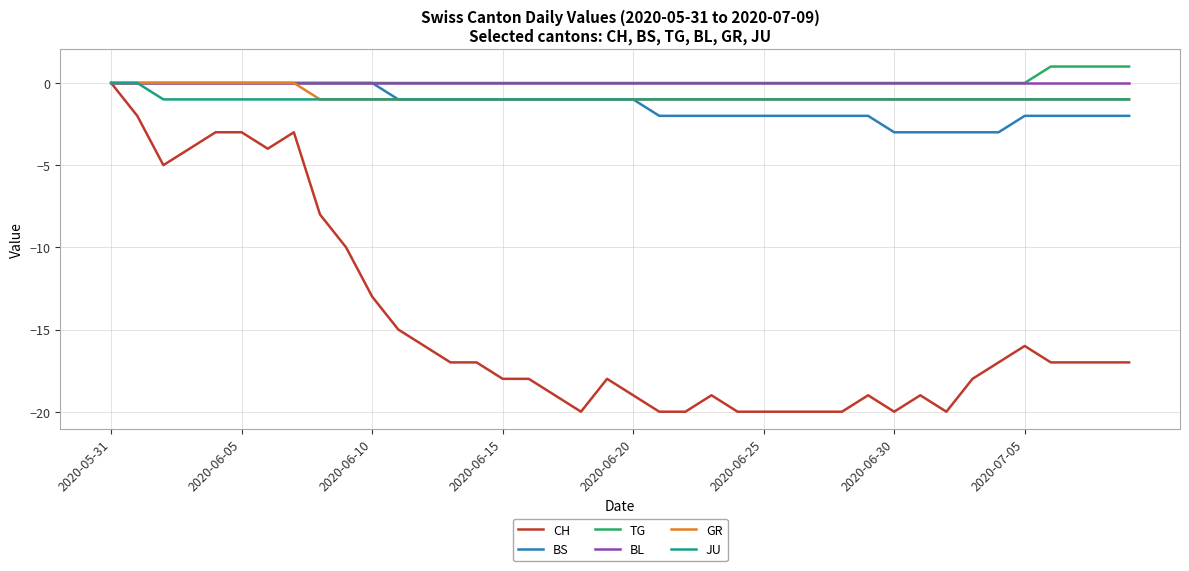

Which series has the largest range (max minus min)?

CH